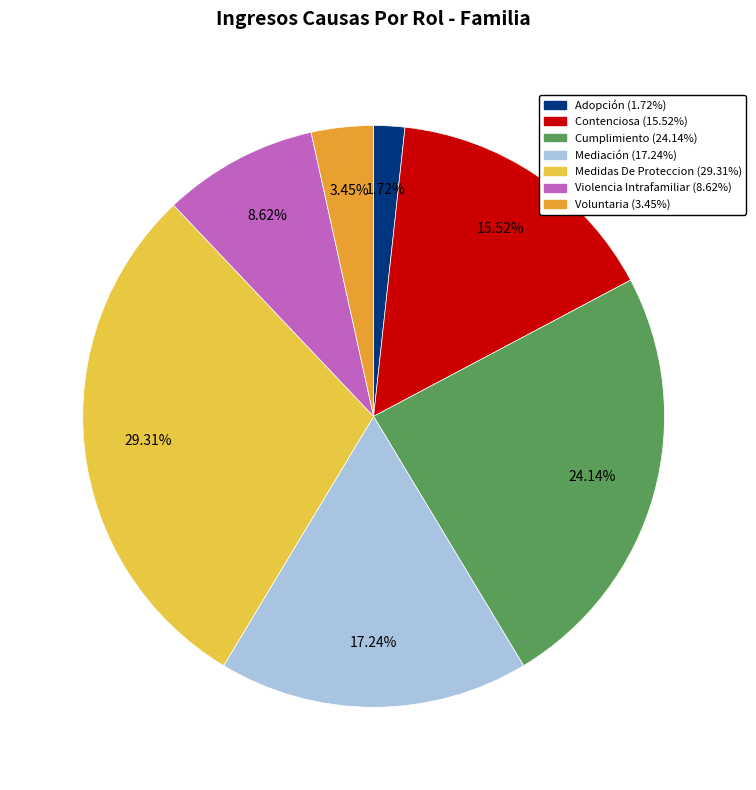

Does Adopción account for over 50% of the chart?

No